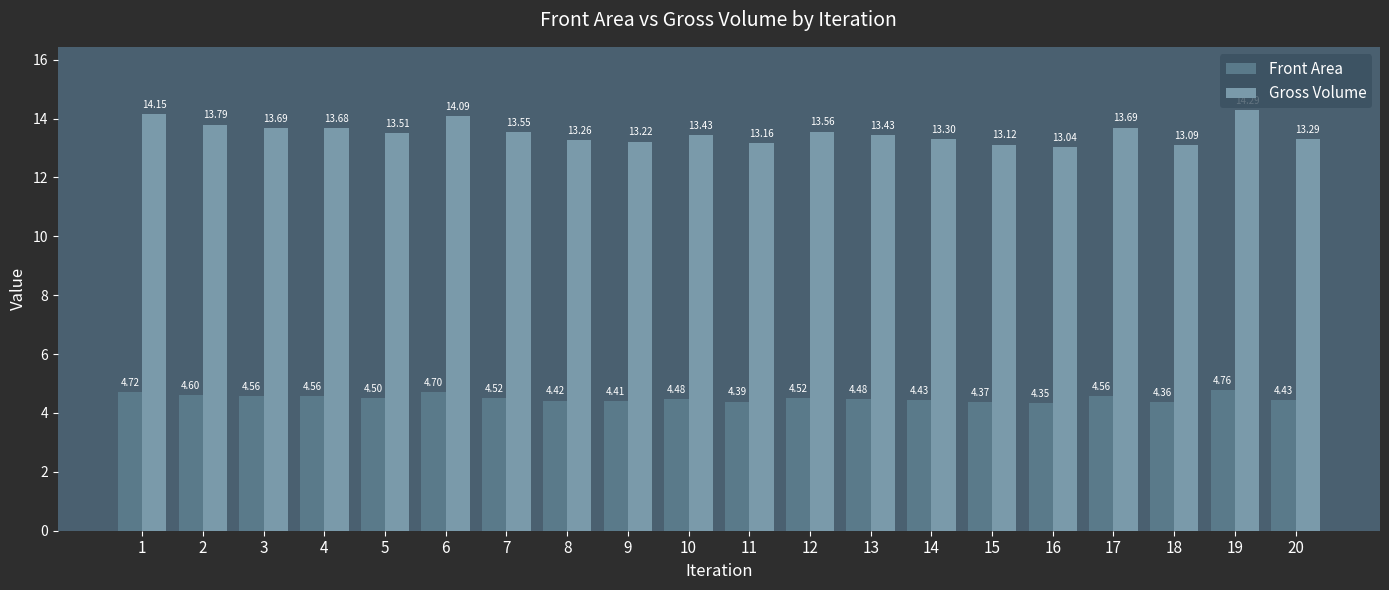

Between 10 and 18, which series saw the biggest shift?

Gross Volume